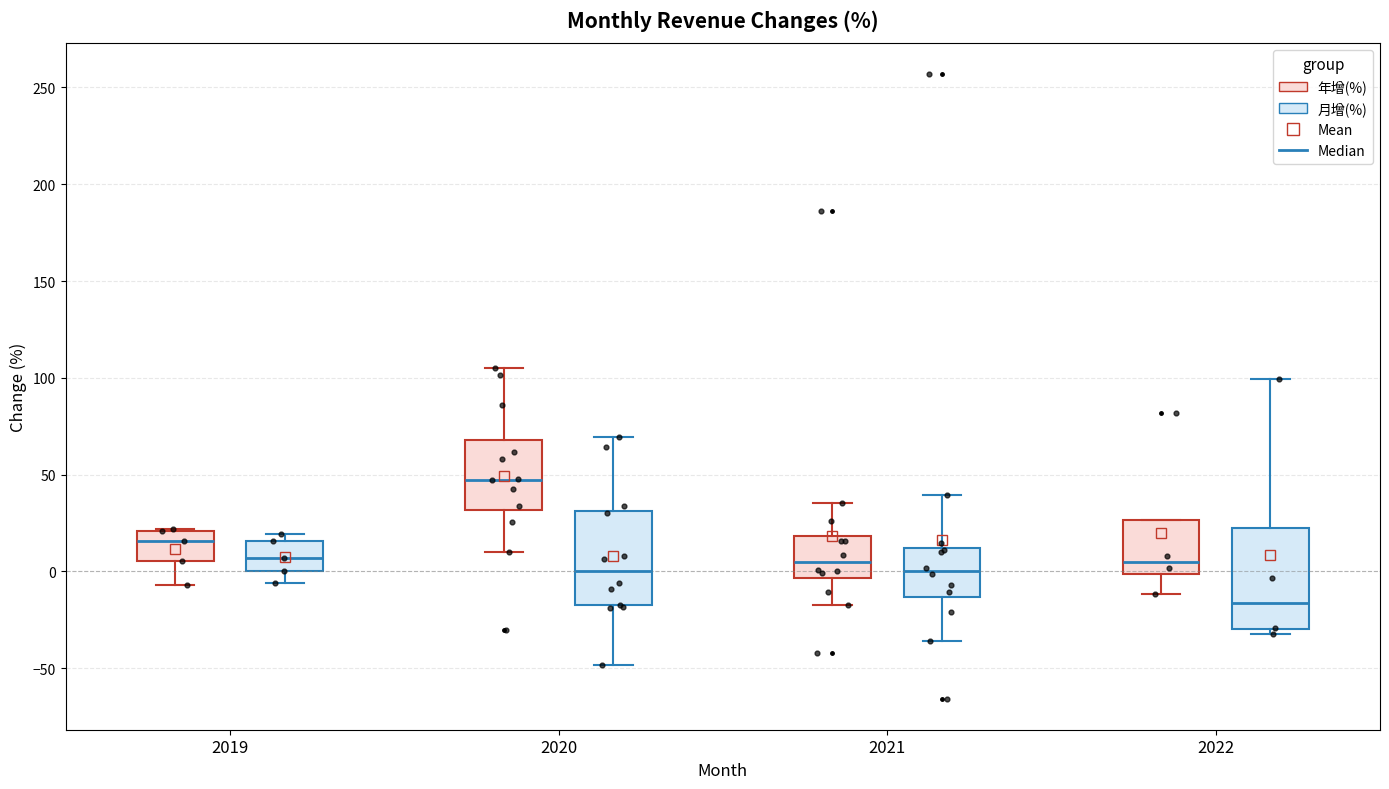

Reading left to right, transcribe this box plot: for each box, give where its median line is, the range the box spans, and where its two whiskers end, as read against the y-axis. The values are not printed on the chart, so give them approximately, as read against the axis.

2019 (年增(%)): median 15, box 5 to 20, whiskers -5 to 20
2019 (月增(%)): median 5, box 0 to 15, whiskers -5 to 20
2020 (年增(%)): median 45, box 30 to 70, whiskers 10 to 105
2020 (月增(%)): median 0, box -20 to 30, whiskers -50 to 70
2021 (年增(%)): median 5, box -5 to 20, whiskers -15 to 35
2021 (月增(%)): median 0, box -15 to 10, whiskers -35 to 40
2022 (年增(%)): median 5, box 0 to 25, whiskers -10 to 25
2022 (月增(%)): median -15, box -30 to 20, whiskers -30 (just below the box's lower edge) to 100